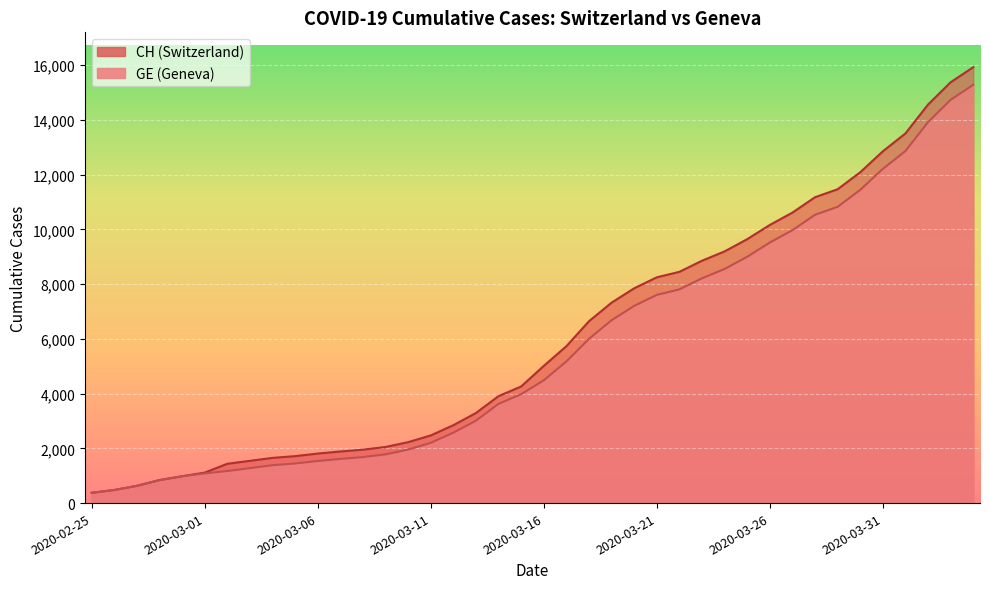

True or false: CH has more than 1 points higher than both neighbors.

False